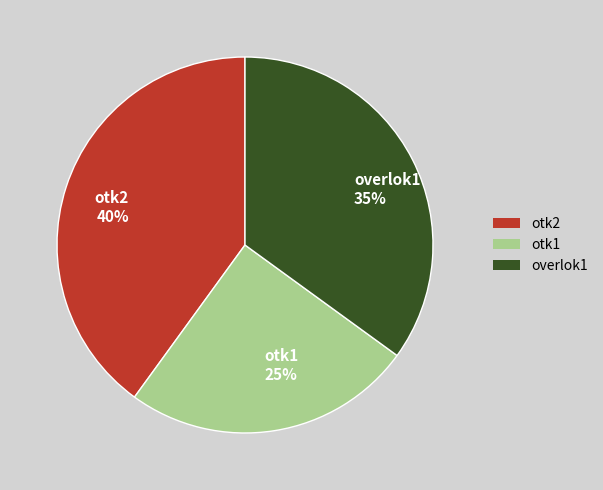

What is the ratio of the value at overlok1 to the value at otk2?

0.9